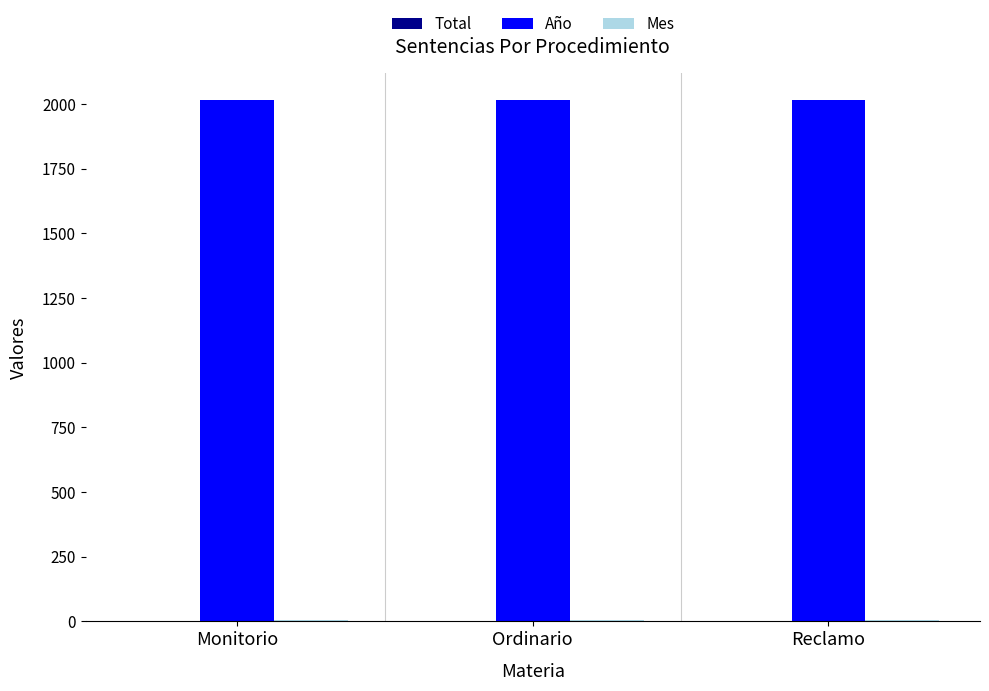

Which series has the largest total across all categories?

Año